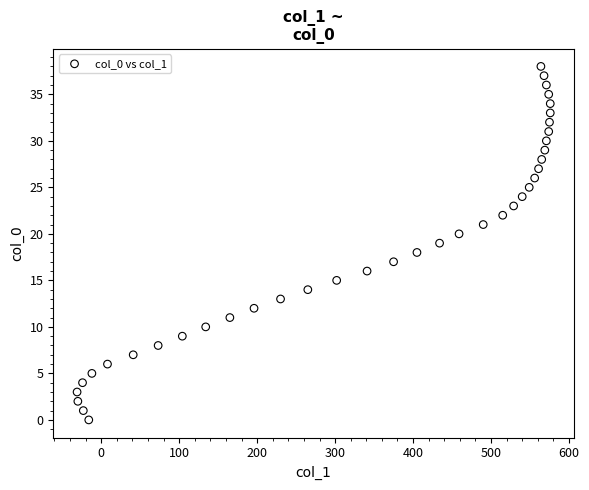

What is the range of Y values (max minus min)?

38